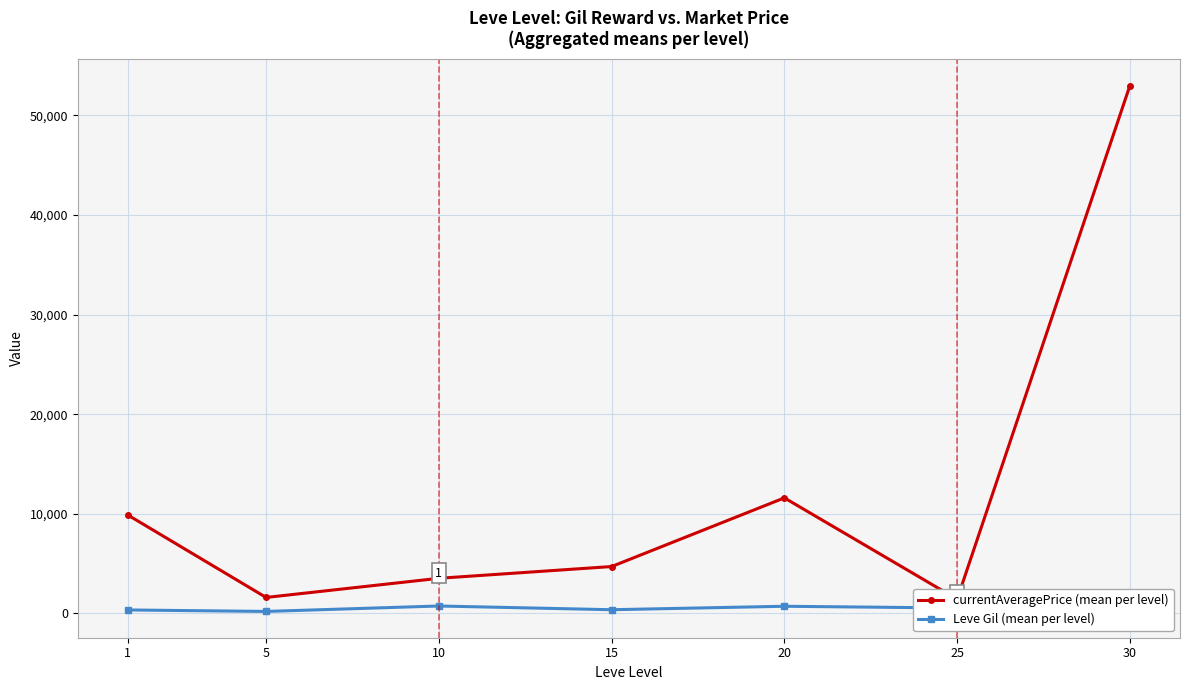

What is the total value across all series at 15?

5082.1